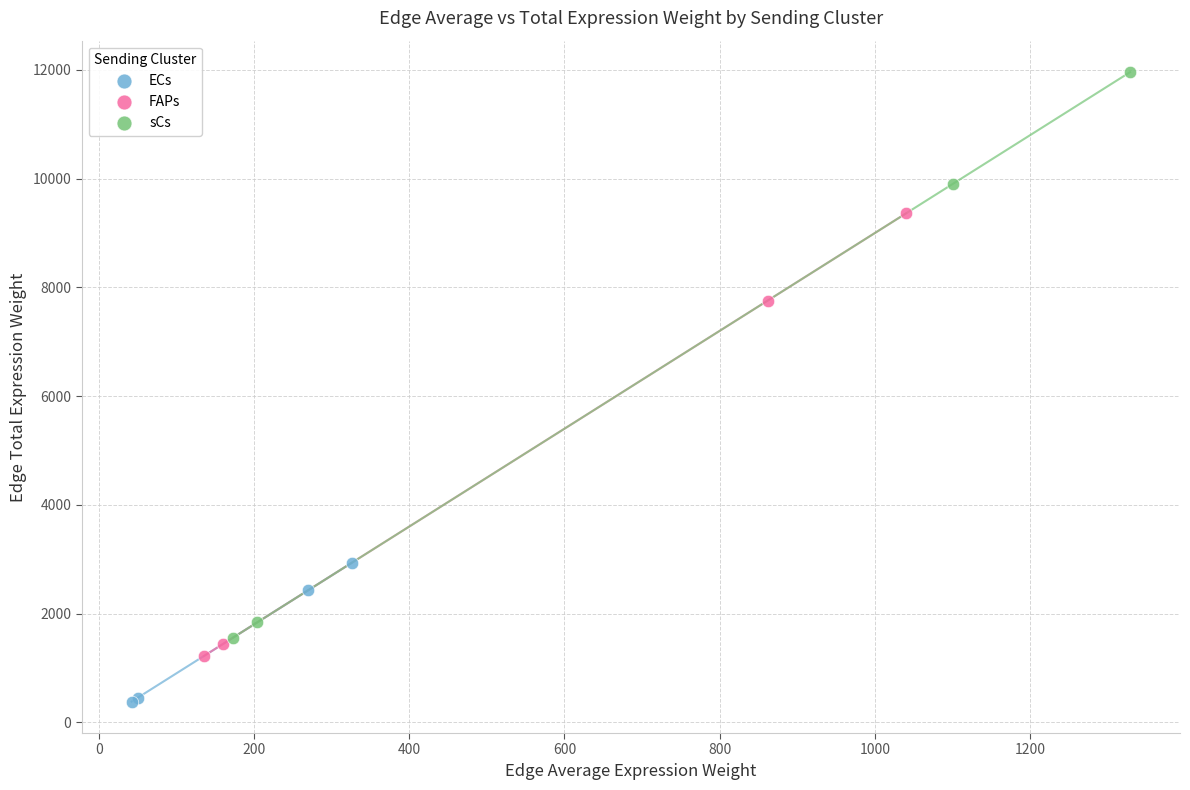

Which series contains the highest Y value?

sCs